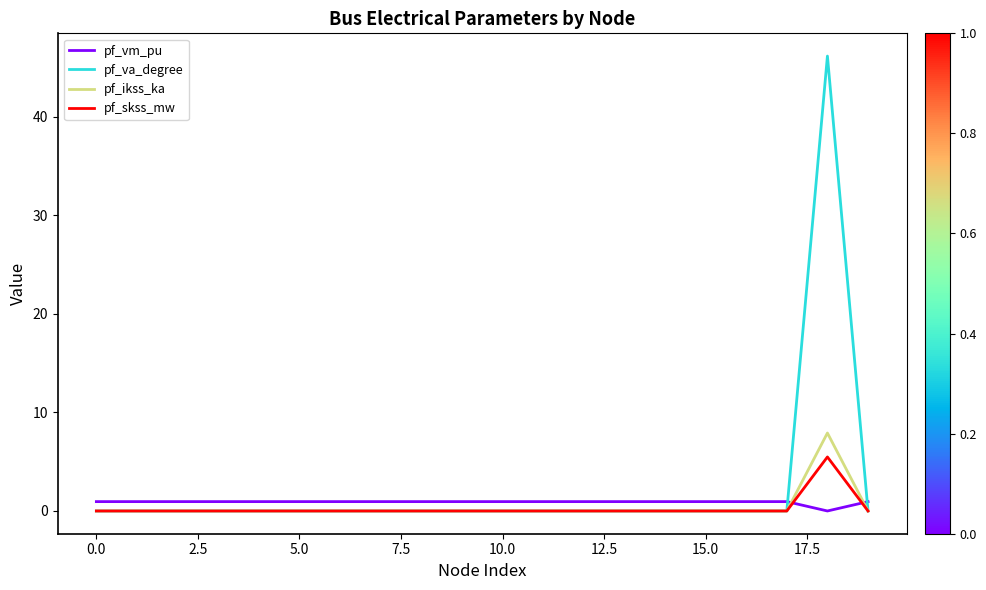

What is the maximum value shown in the chart?

46.2